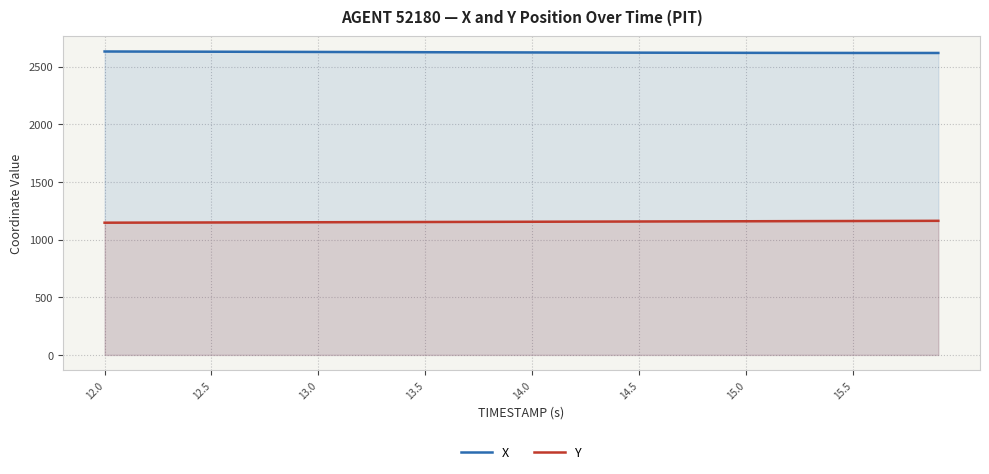

True or false: Y and X cross at least once.

False